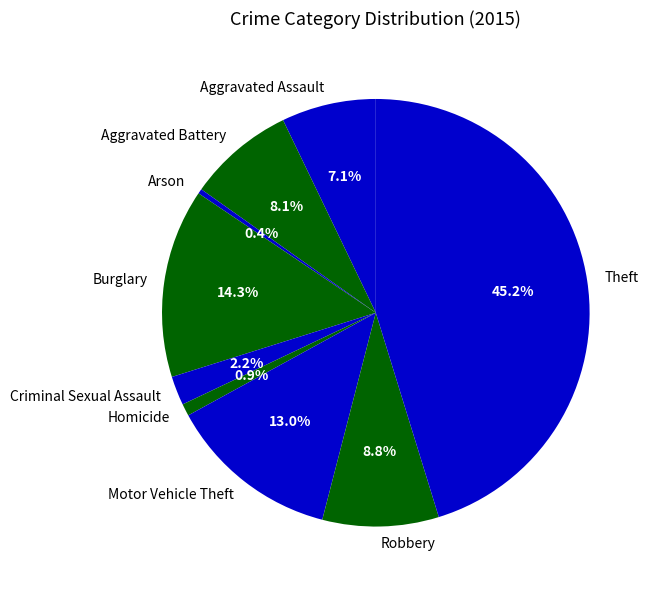

What percentage is the Homicide slice, to the nearest percent?

1%